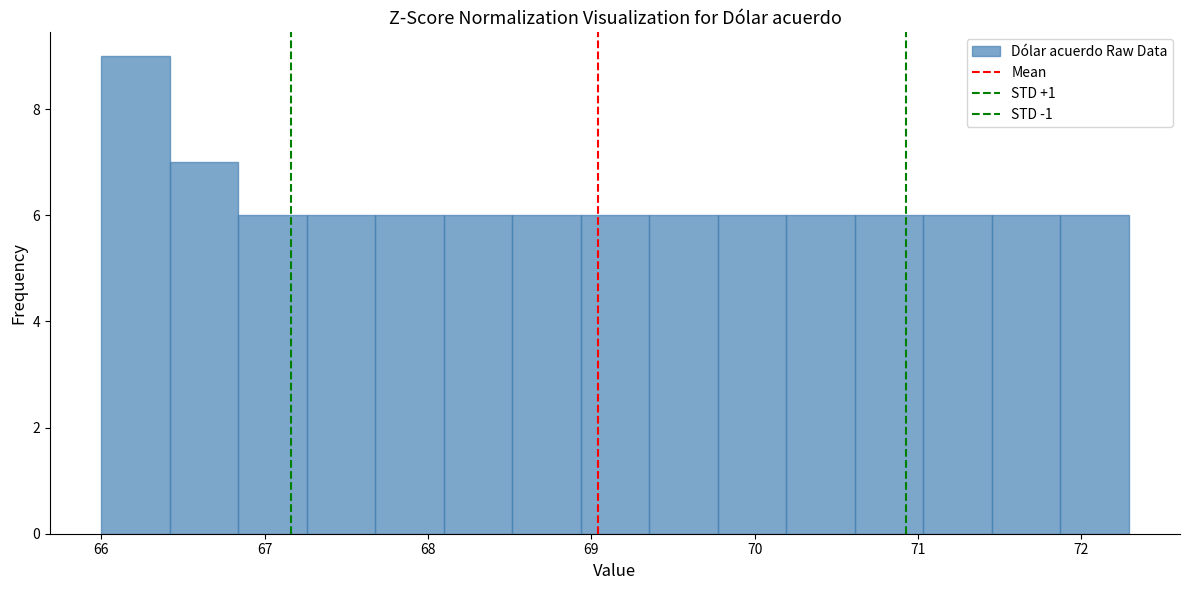

Over which range of the x-axis is the bar tallest?

66.0 to 66.4